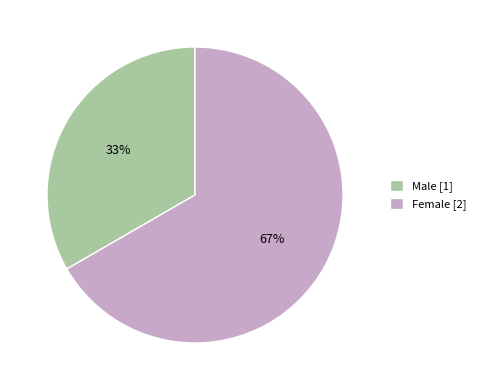

What percentage is the Female slice, to the nearest percent?

67%